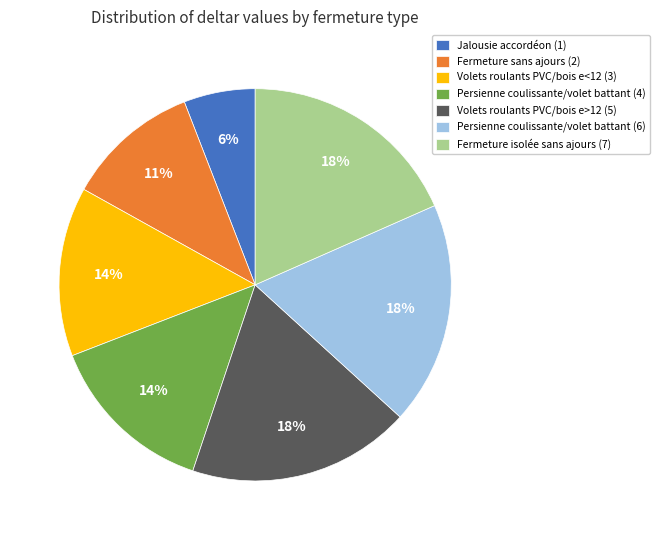

Count the number of slices in the pie.

7